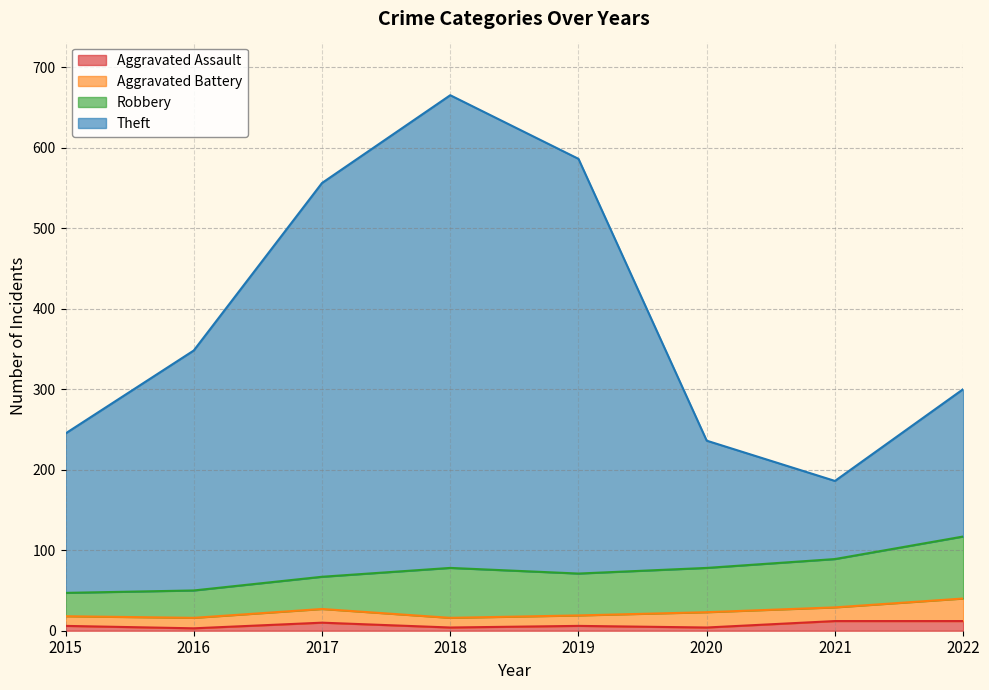

Does the chart display data point markers on the line(s)?

No